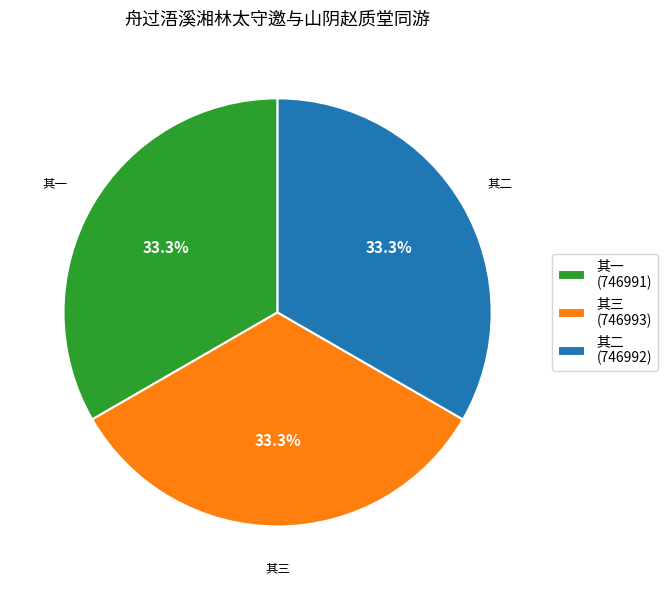

What is the ratio of the value at 其二 (746992) to the value at 其一 (746991)?

1.0